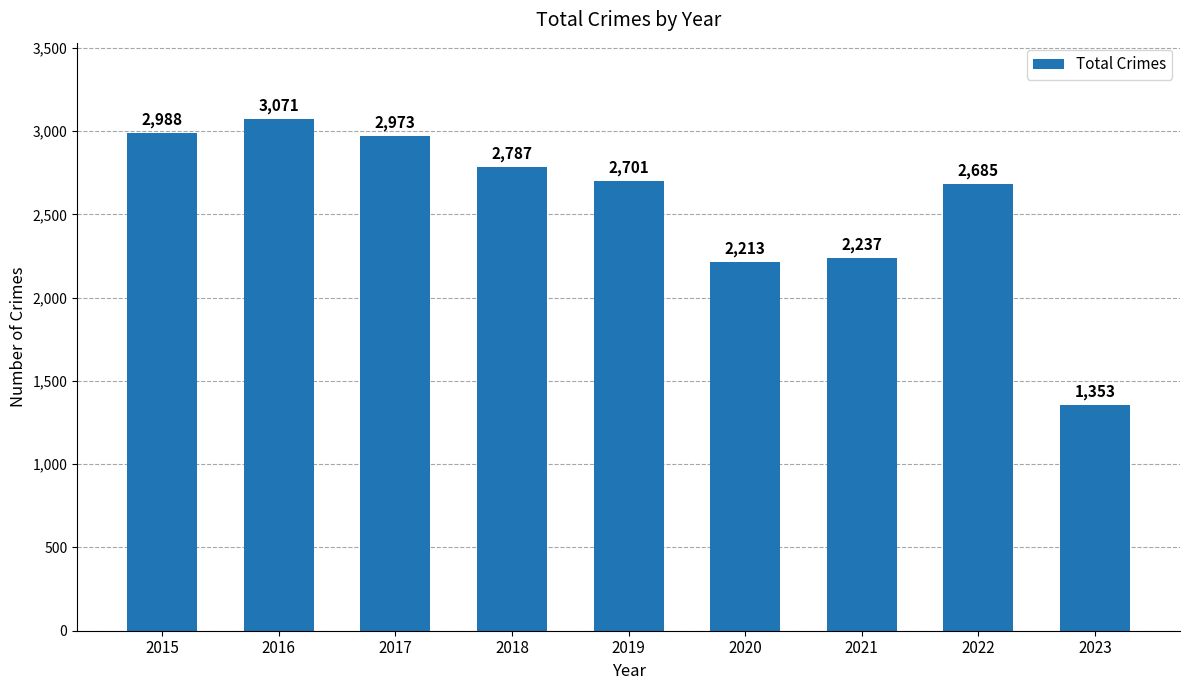

Rank the categories by value from highest to lowest.

2016, 2015, 2017, 2018, 2019, 2022, 2021, 2020, 2023